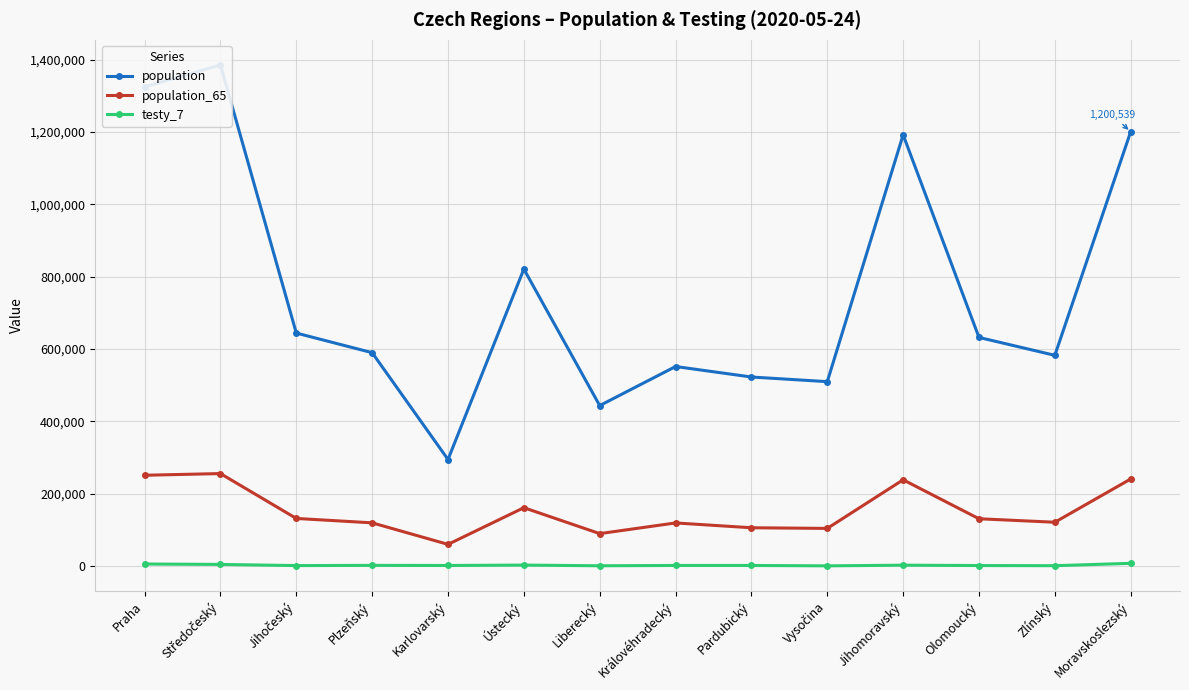

How many data points does each series have?

14